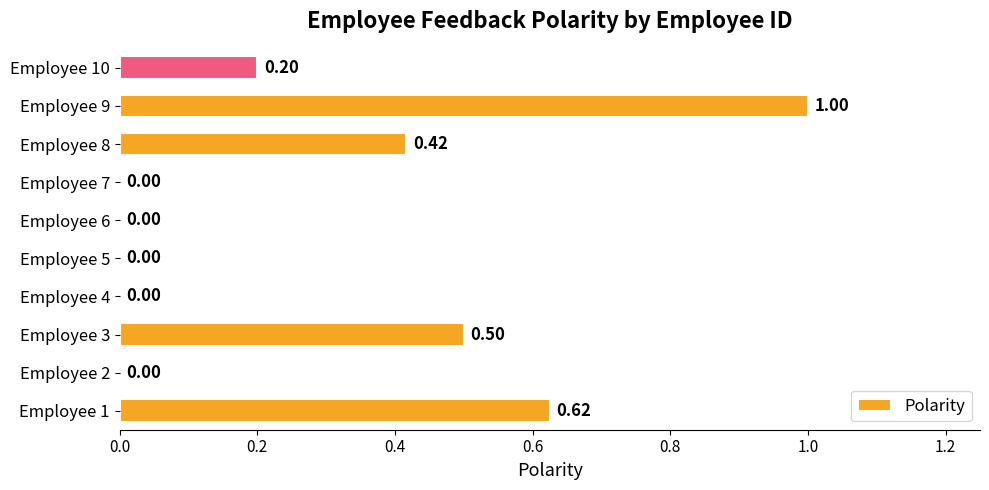

What is the average value?

0.3